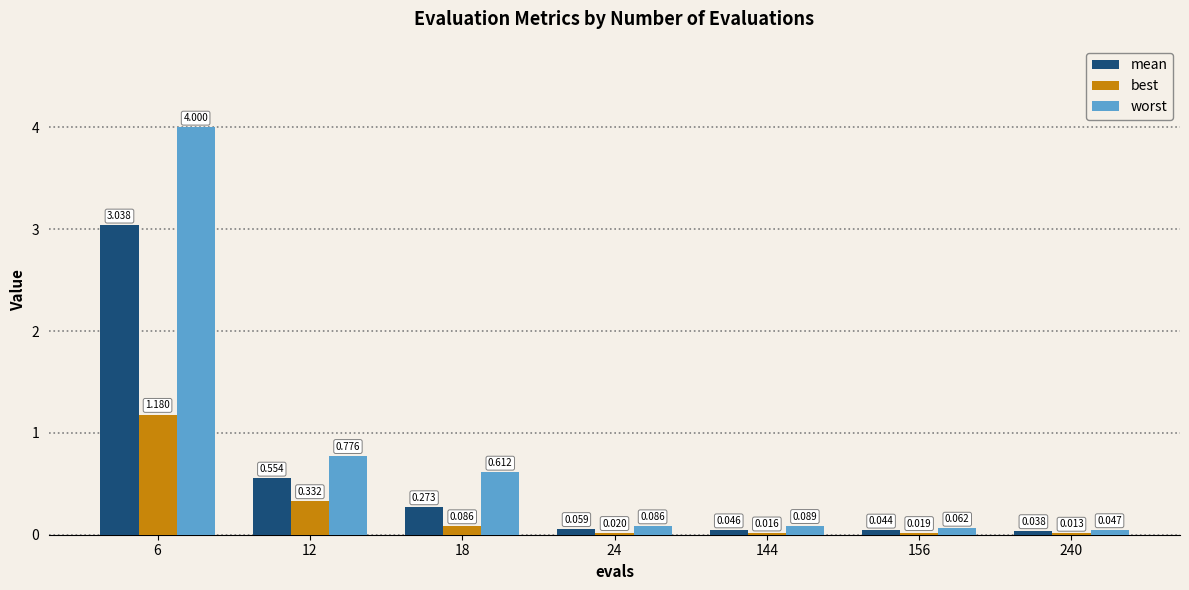

Which series changed the most between 12 and 156?

worst